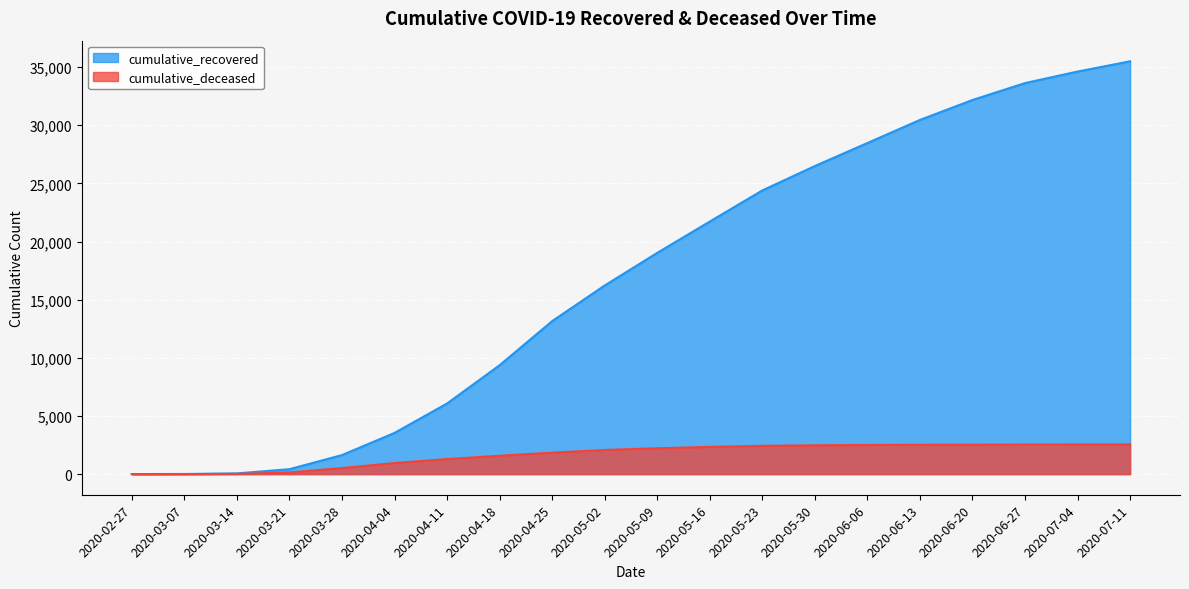

Where does the cumulative_deceased series first go above 2223?

2020-05-16